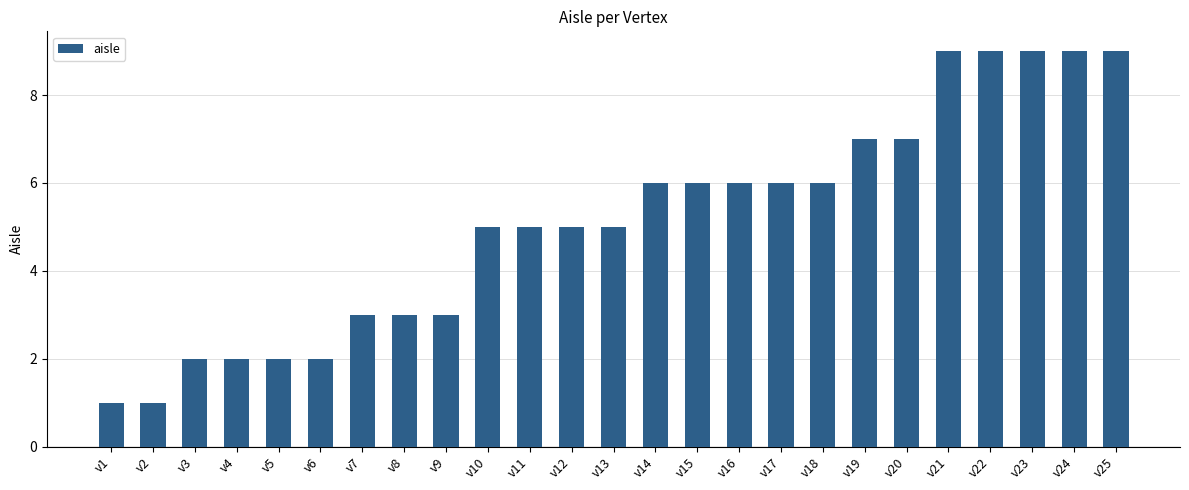

Read the value at v25.

9